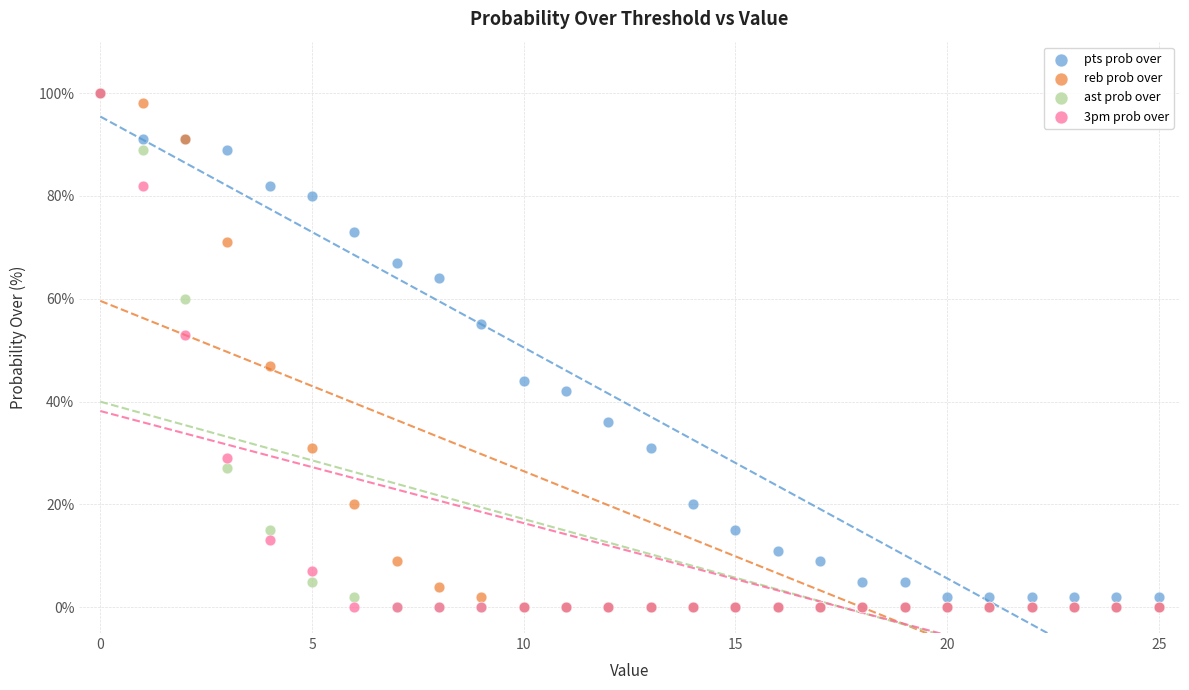

In the pts prob over series, what Y value is closest to 51?

55